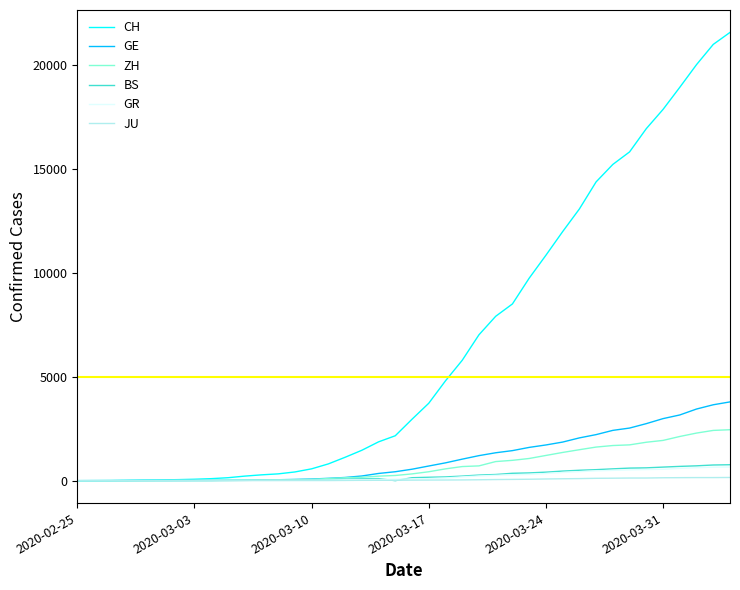

Which series has the widest spread of values?

CH